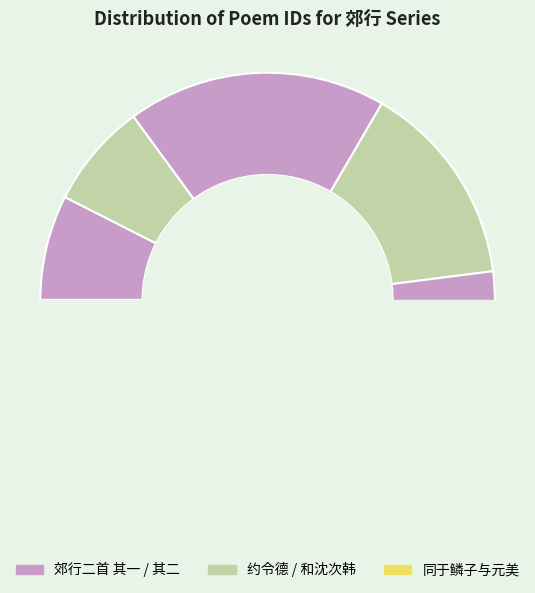

Approximately how many times larger is the value at 和沈次韩春日郊行二首 其二 compared to 同于鳞子与元美郊行二首 其一?

1.5